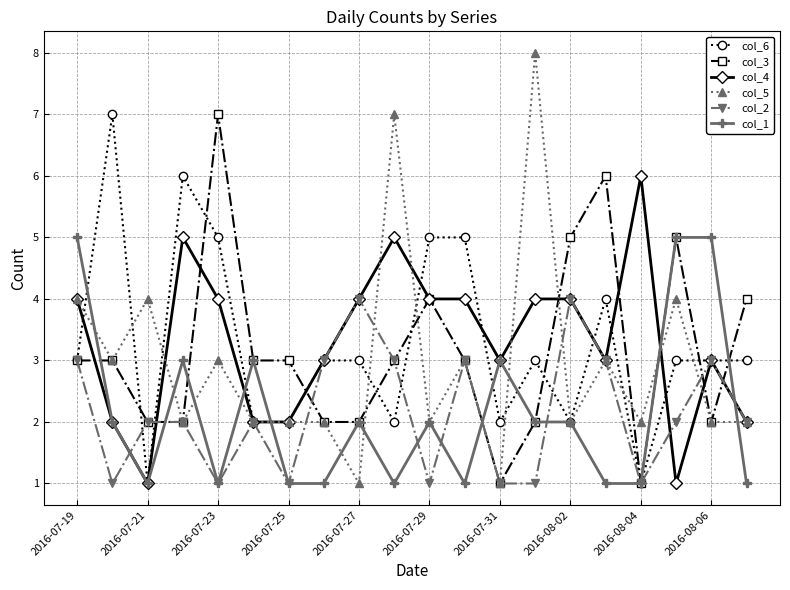

Which series has the largest range (max minus min)?

col_5